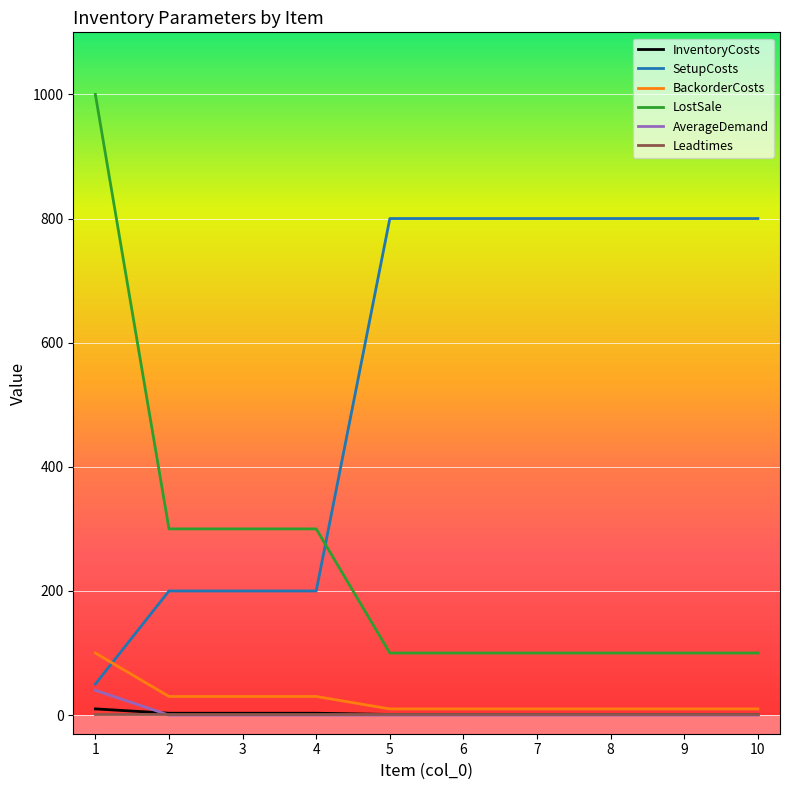

Which series has the largest total across all categories?

SetupCosts